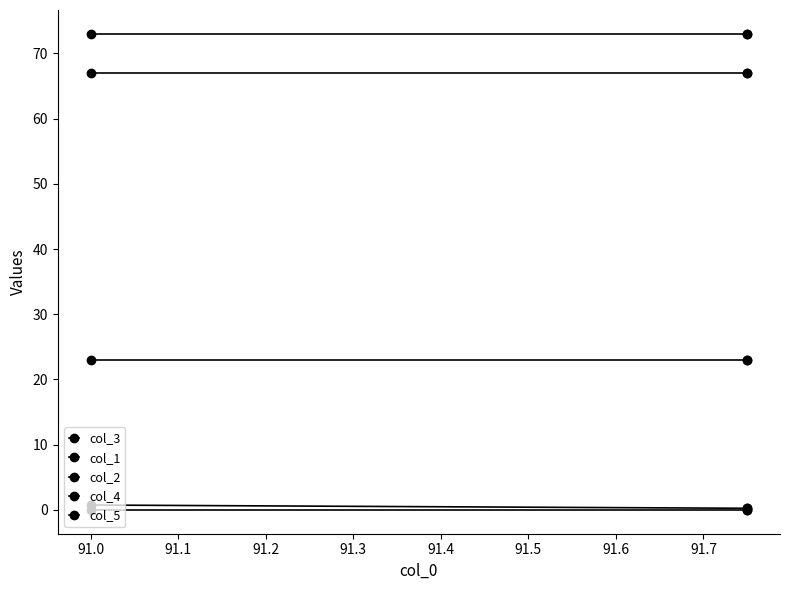

True or false: col_3 has a value of 0.2 at 91.0.

True